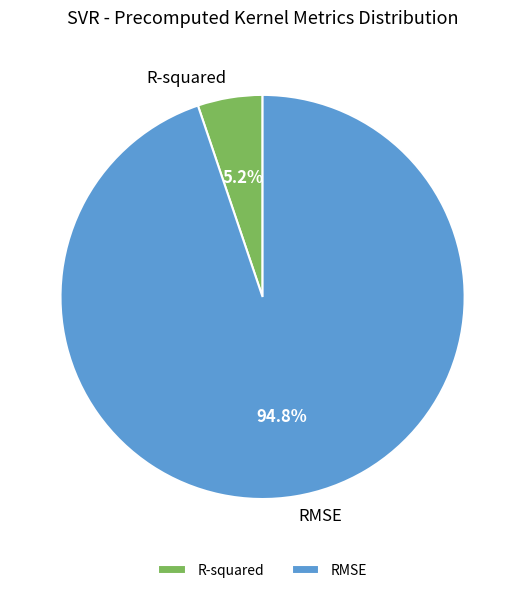

Which has a higher value, R-squared or RMSE?

RMSE